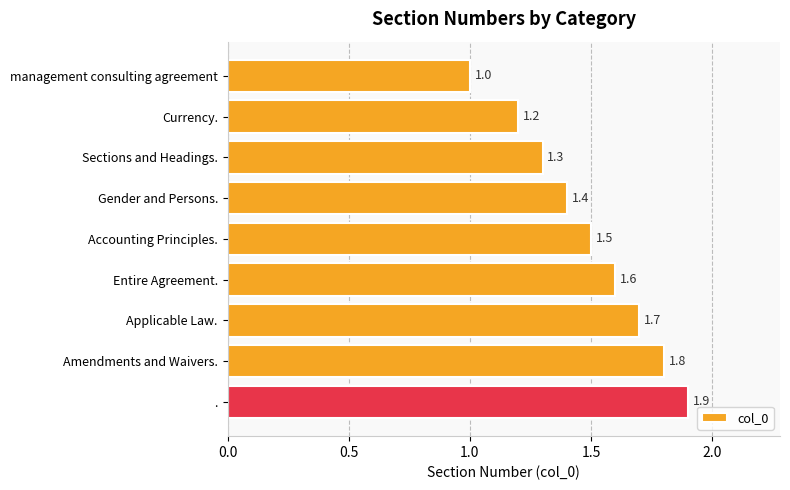

Which category has the highest value across all series?

.